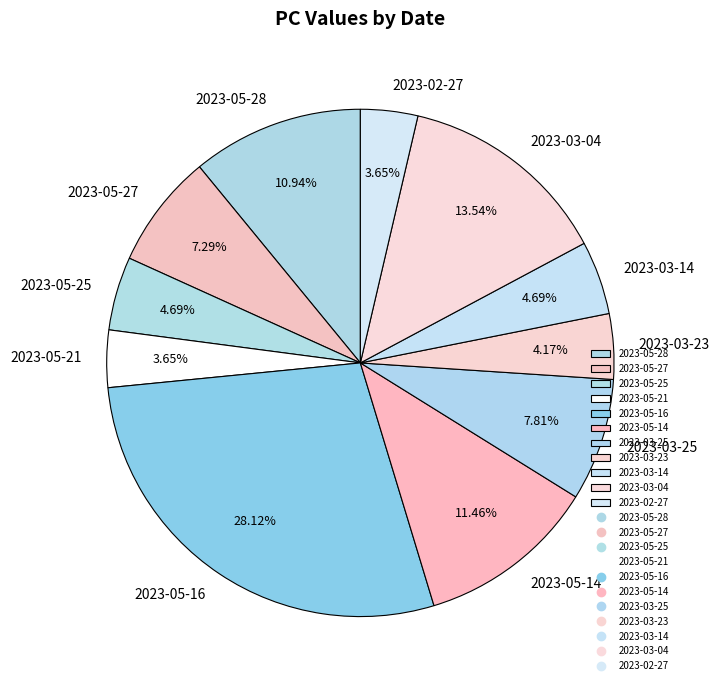

Which category has the biggest portion of the pie?

2023-05-16